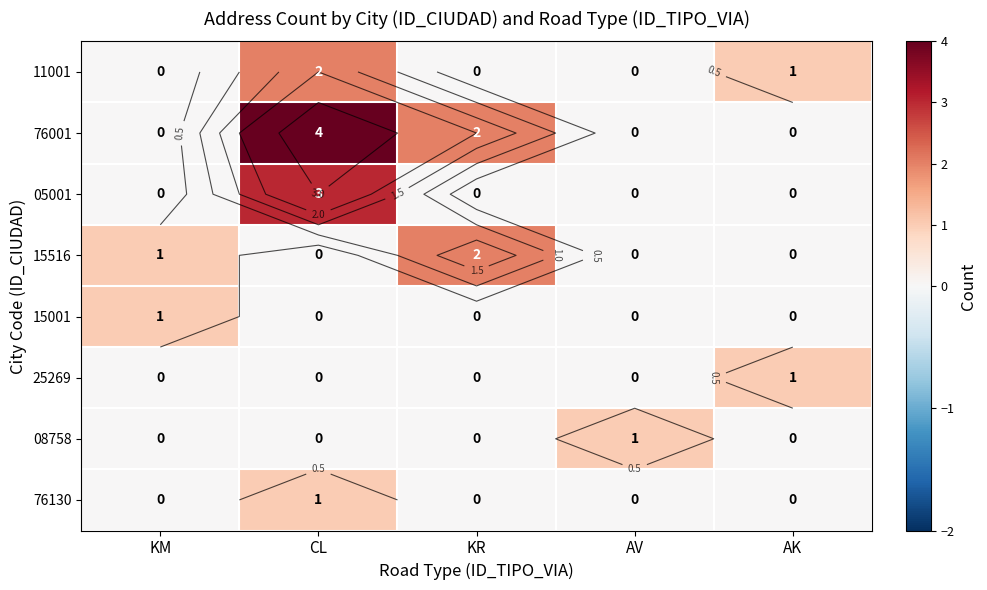

List the series in order of their peak value, lowest first.

15001, 25269, 08758, 76130, 11001, 15516, 05001, 76001